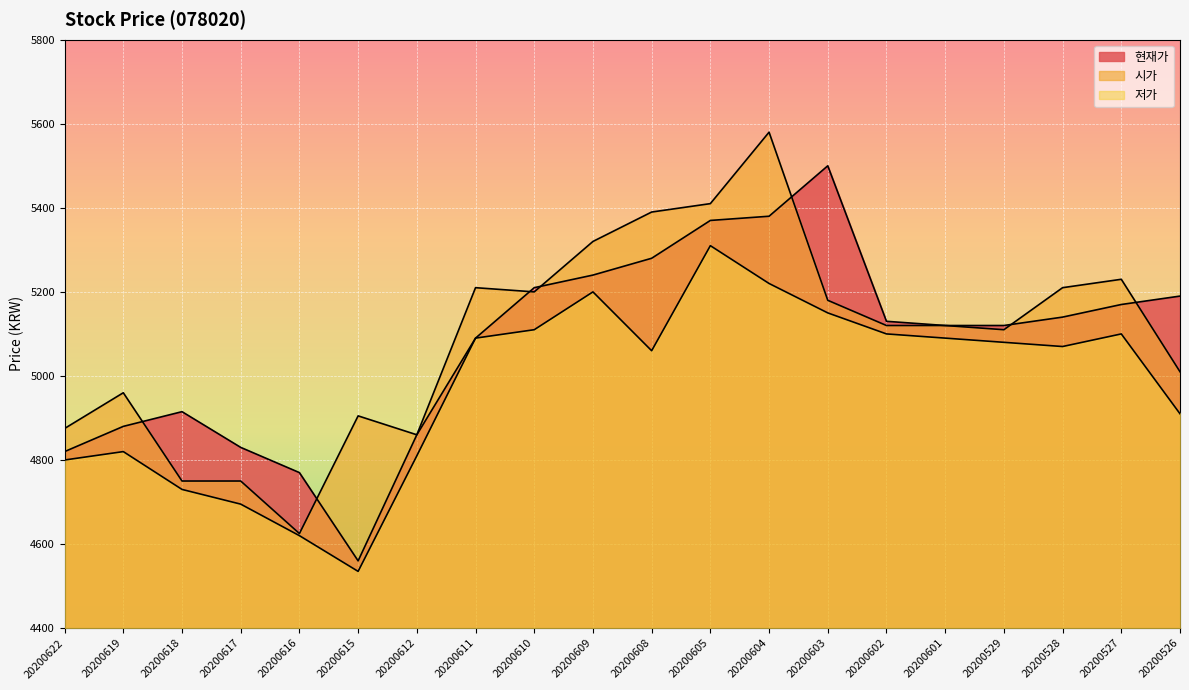

What is the difference between the maximum and minimum values in the 시가 series?

955